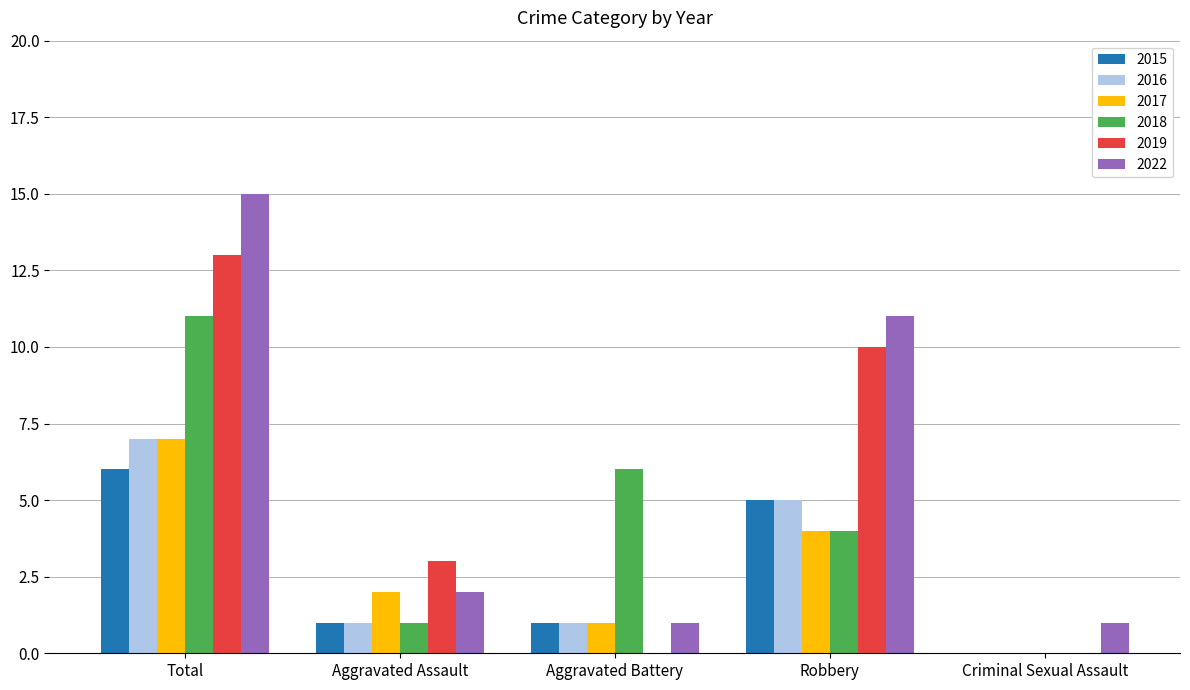

Is the value of 2018 at Aggravated Battery greater than the value of 2019 at Total?

No